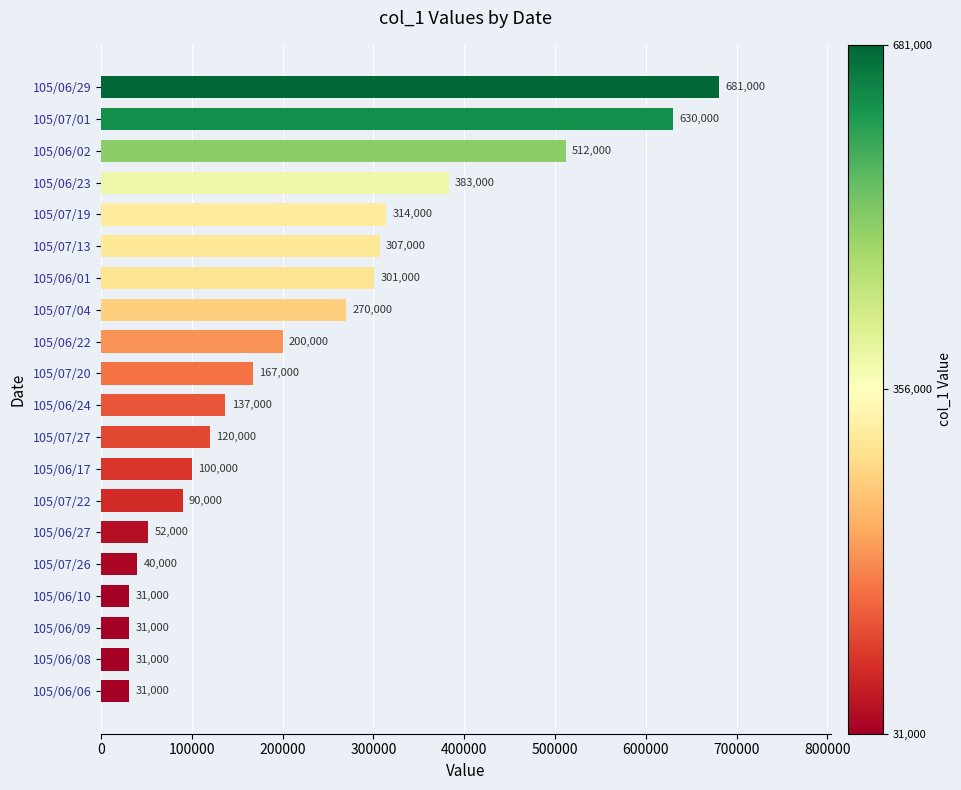

What is the minimum value shown in the chart?

31000